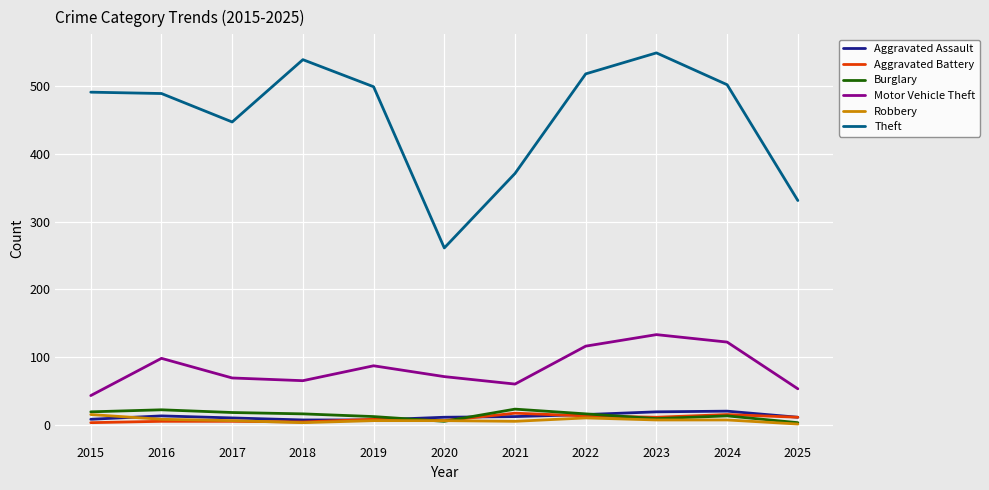

Which series ends up on top after the final intersection of Robbery and Aggravated Battery?

Aggravated Battery